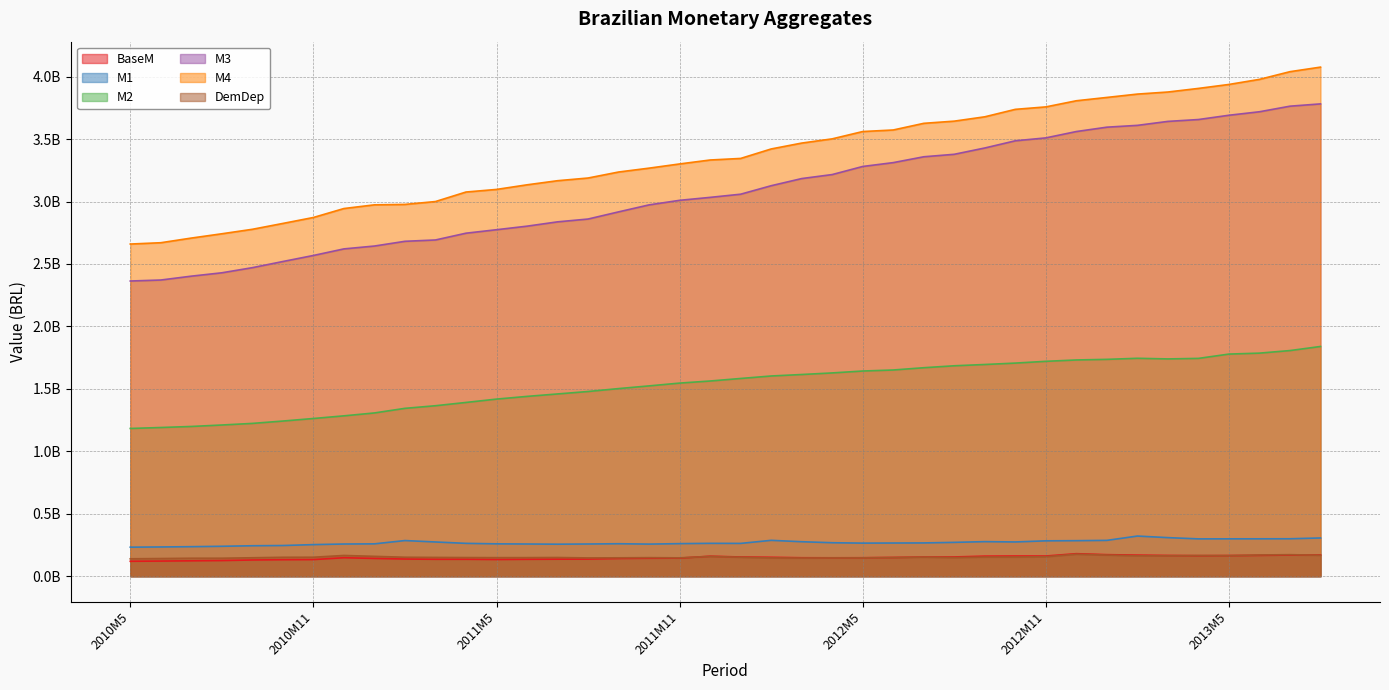

What is the difference between the maximum and second lowest values in the M2 series?

648778804